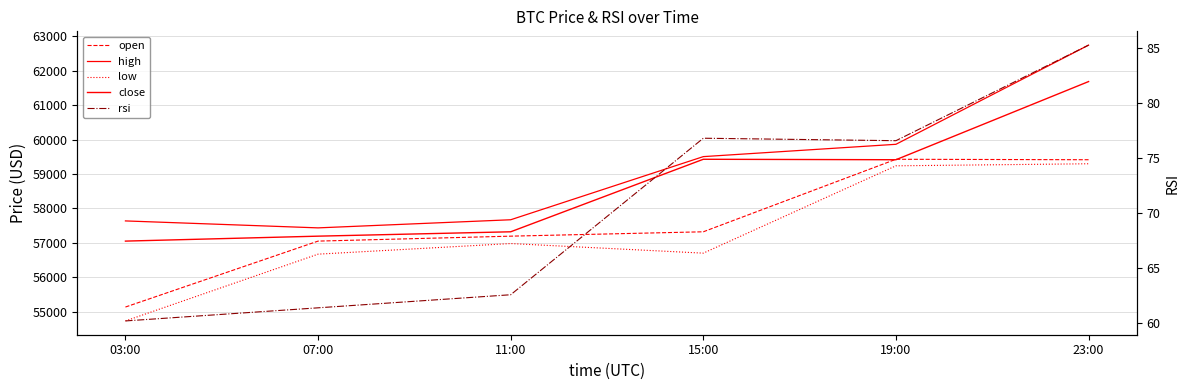

What is the spread (max minus min) of values at 15:00?

59428.2